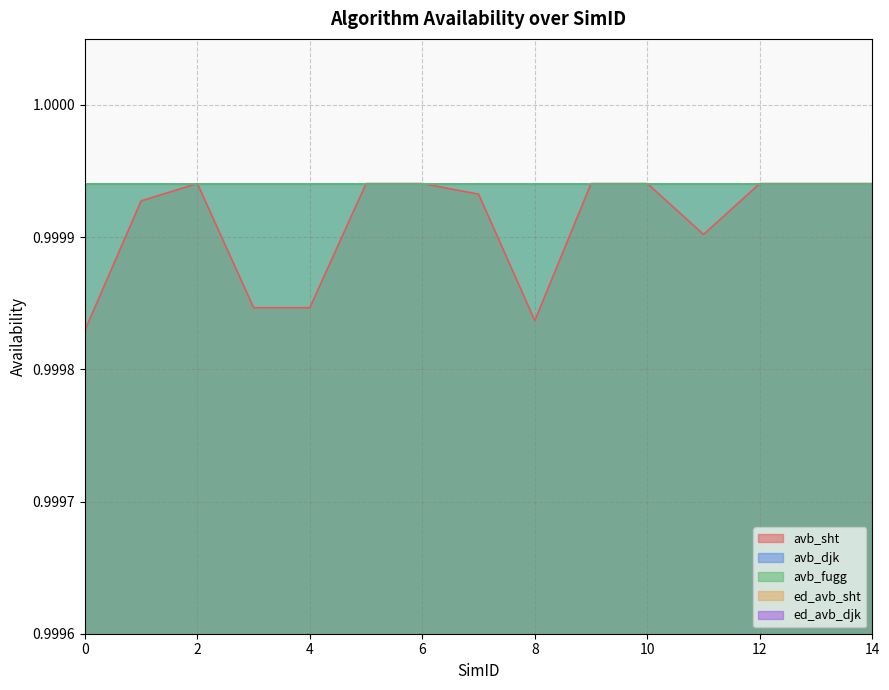

What are all the series names shown in the legend?

avb_sht, avb_djk, avb_fugg, ed_avb_sht, ed_avb_djk